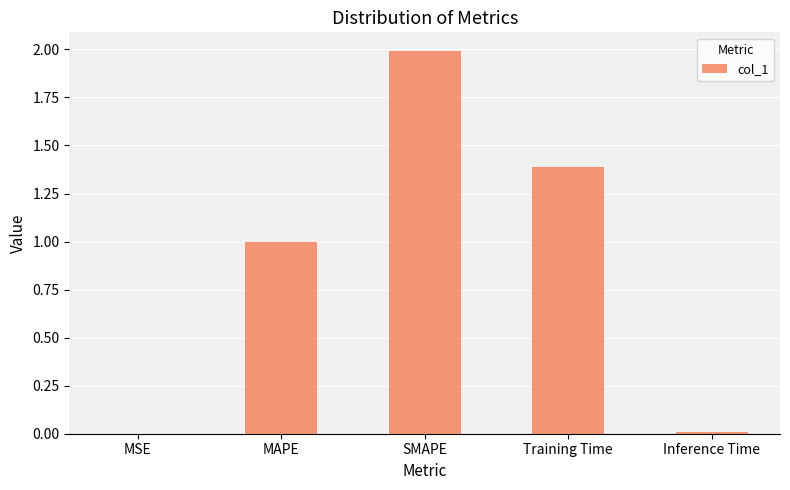

What is the change in value from Training Time to Inference Time?

-1.4